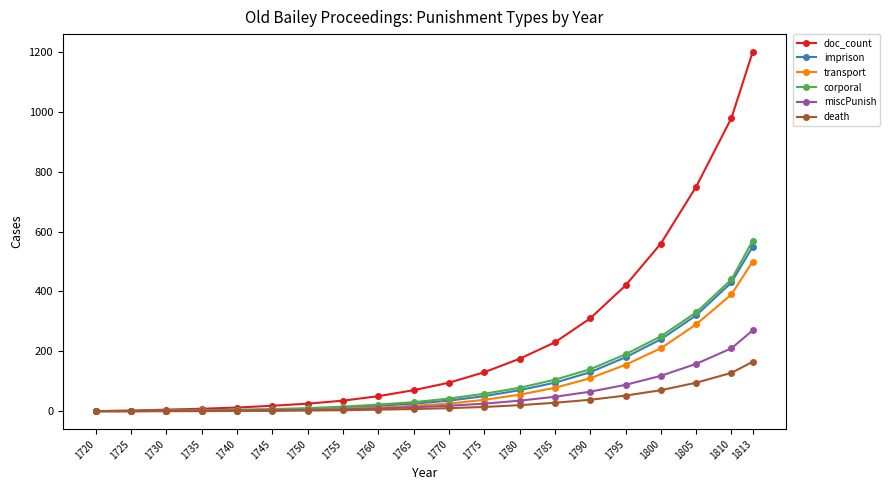

What is the sum of the imprison values at 1740 and 1745?

8